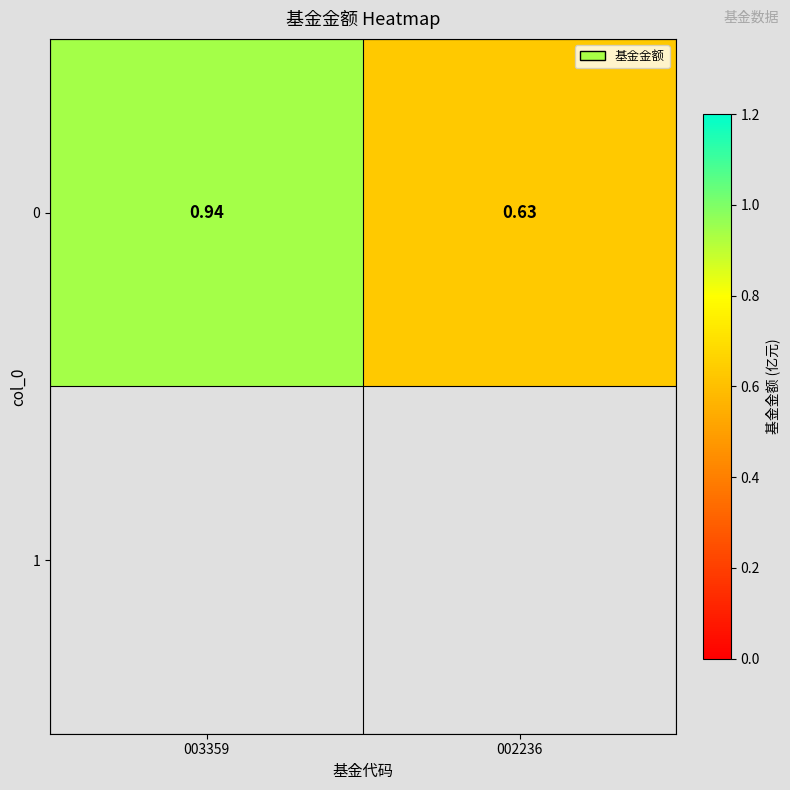

What is the minimum value shown in the chart?

0.6